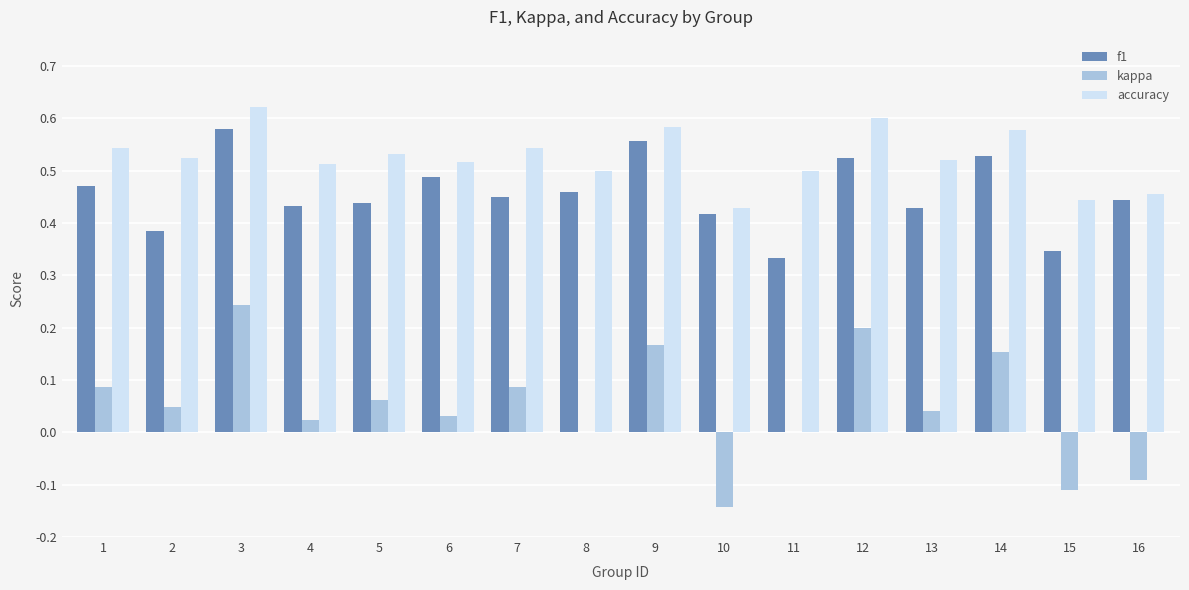

Which series changed the most between 11 and 13?

f1